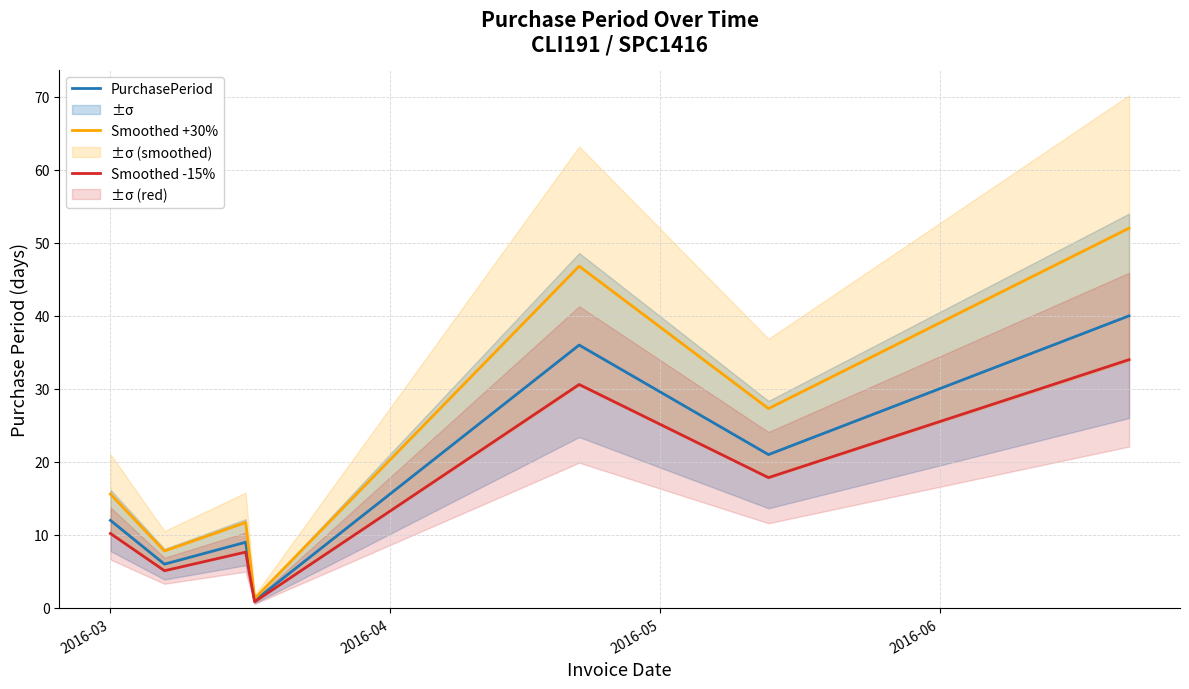

The value of Smoothed -15% at 2016-03 is 14.5. True or false?

False